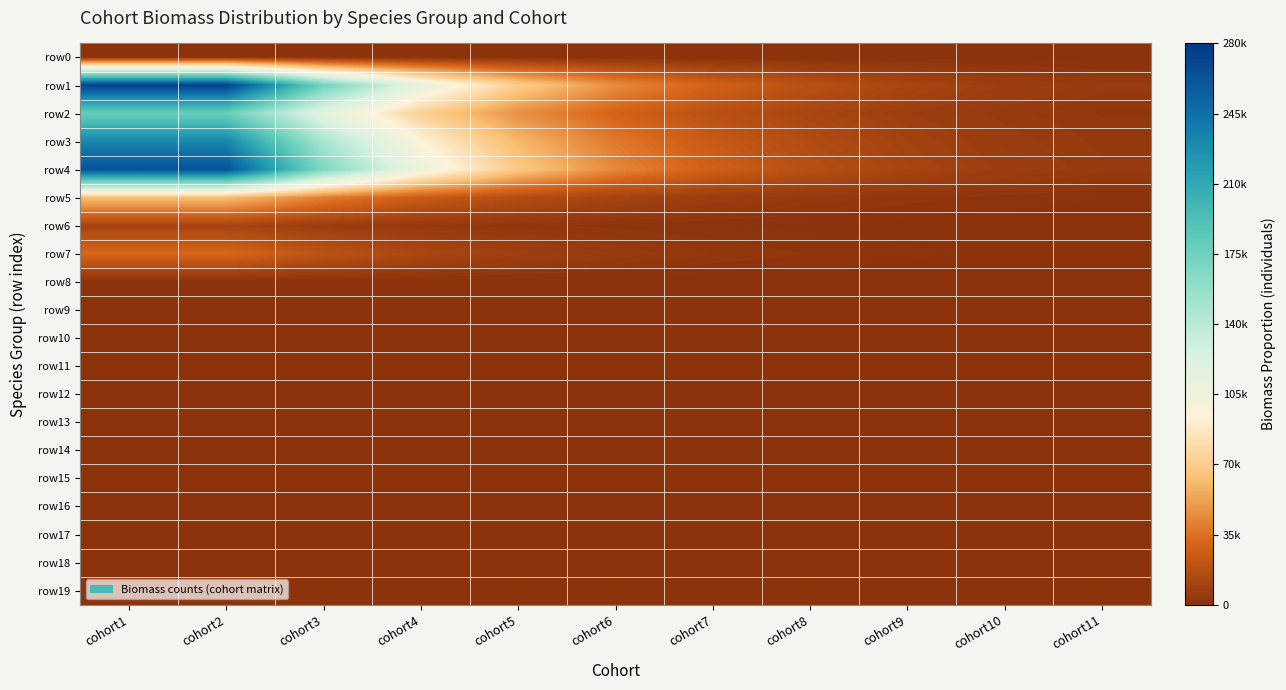

Which series changed the most between cohort7 and cohort8?

row1